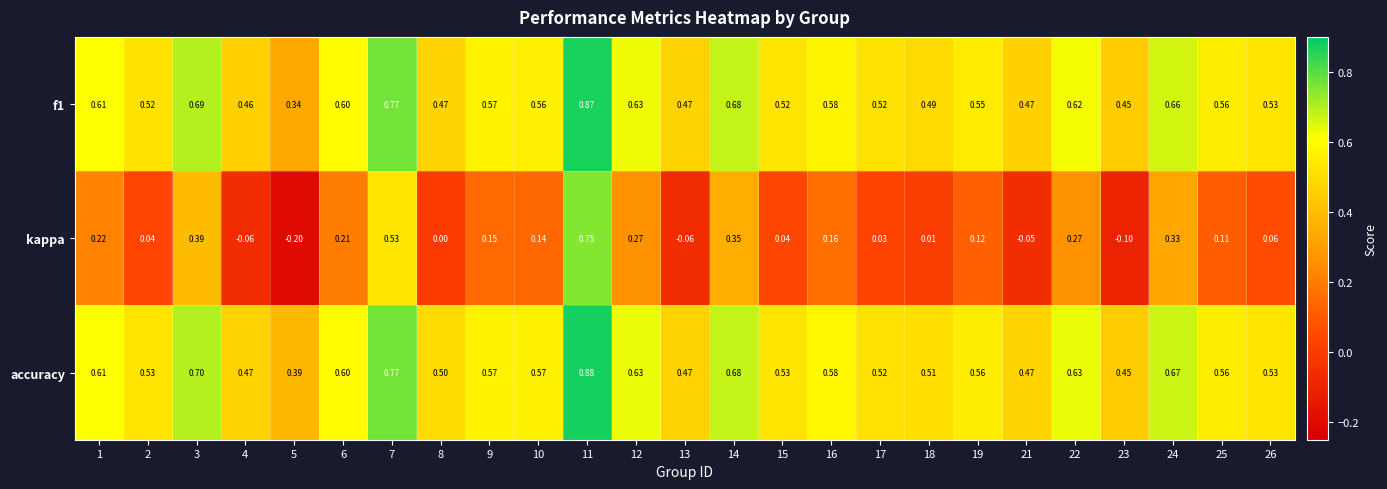

Is the value of accuracy at 1 greater than the value of f1 at 12?

No